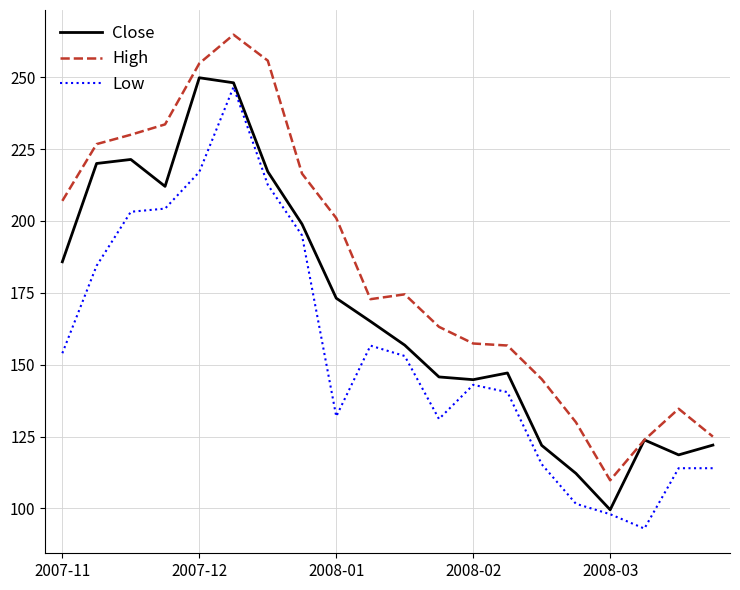

What is the smallest value displayed?

93.0